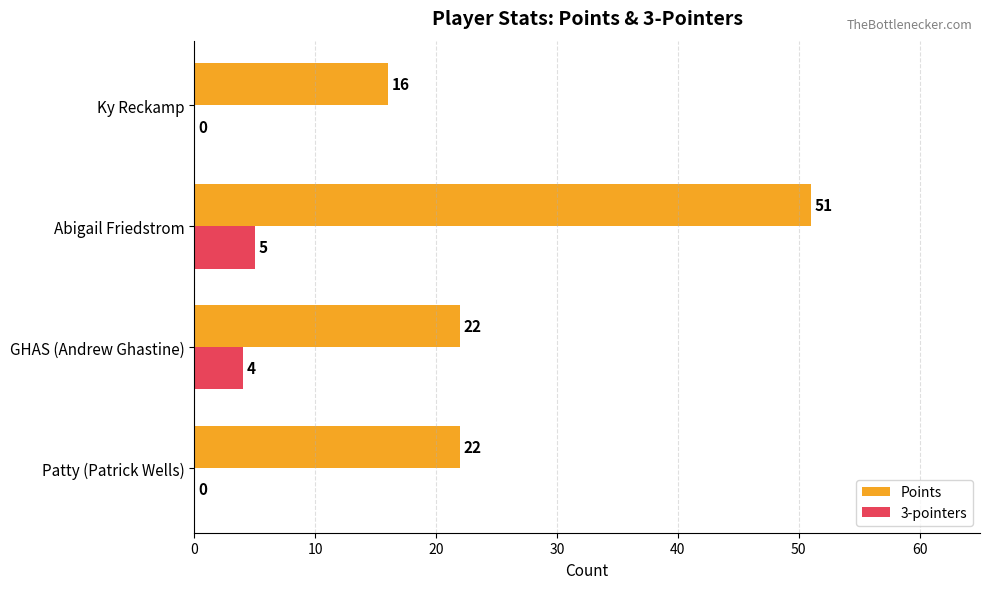

Is it true that Points equals 16 at Ky Reckamp?

True